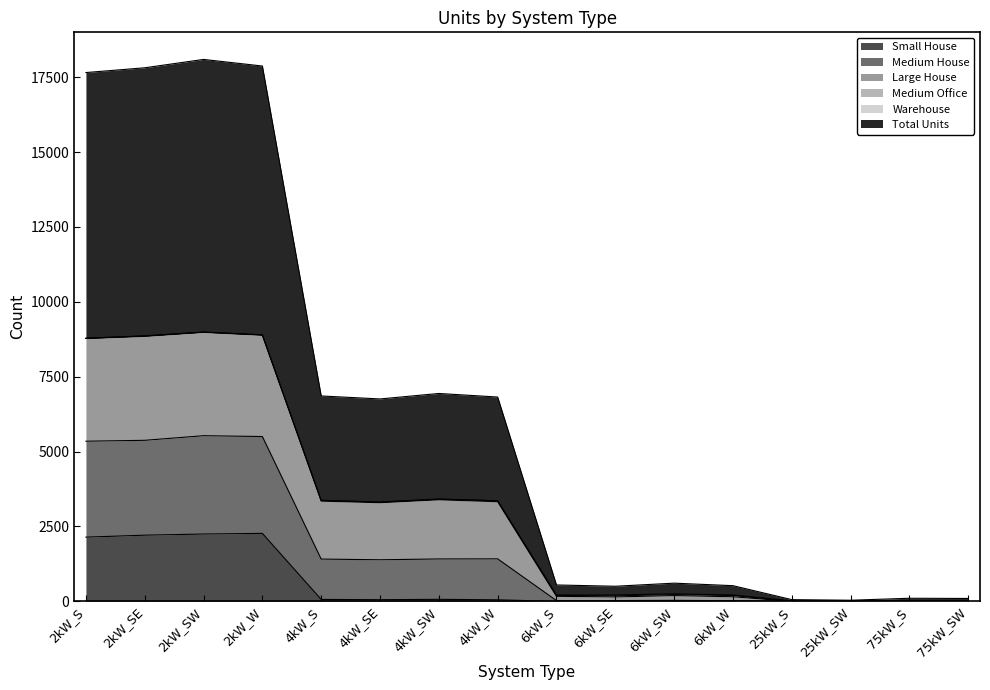

At which category does Medium House reach its first local peak?

2kW_SW